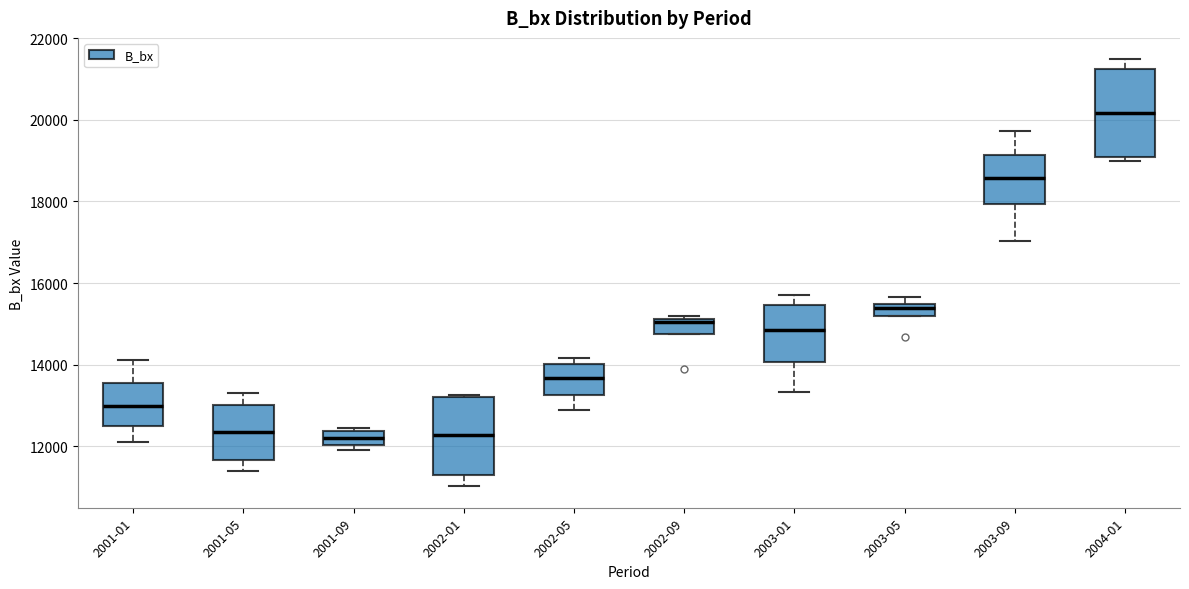

Which box's median line is the highest?

2004-01